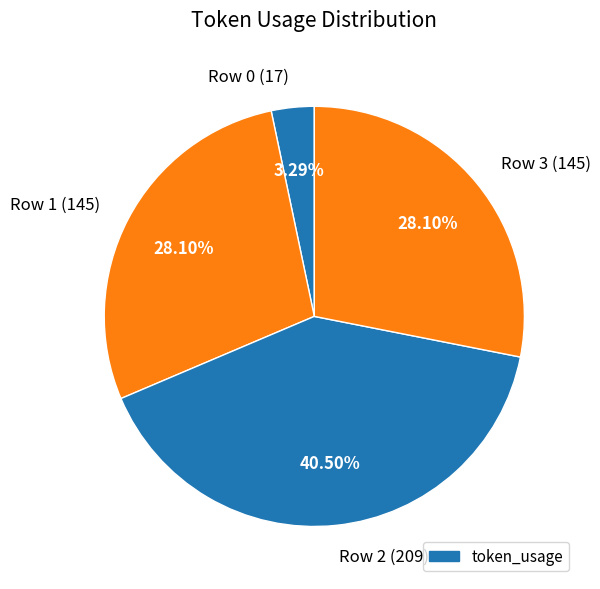

How many slices are in this pie chart?

4